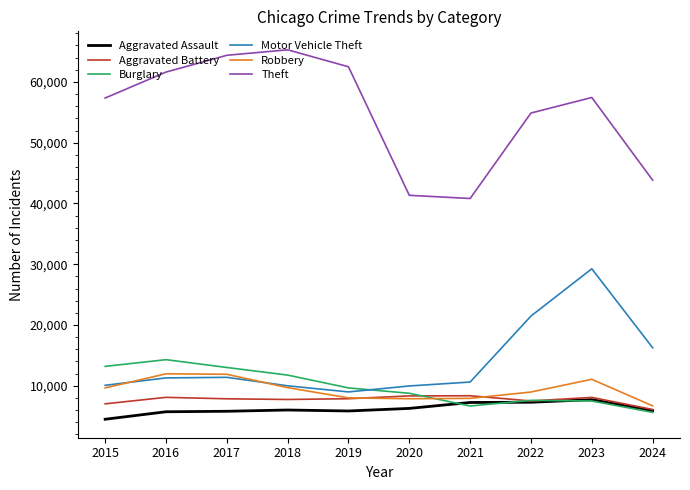

What value does the Motor Vehicle Theft series have at 2021, to the nearest 50?

10600